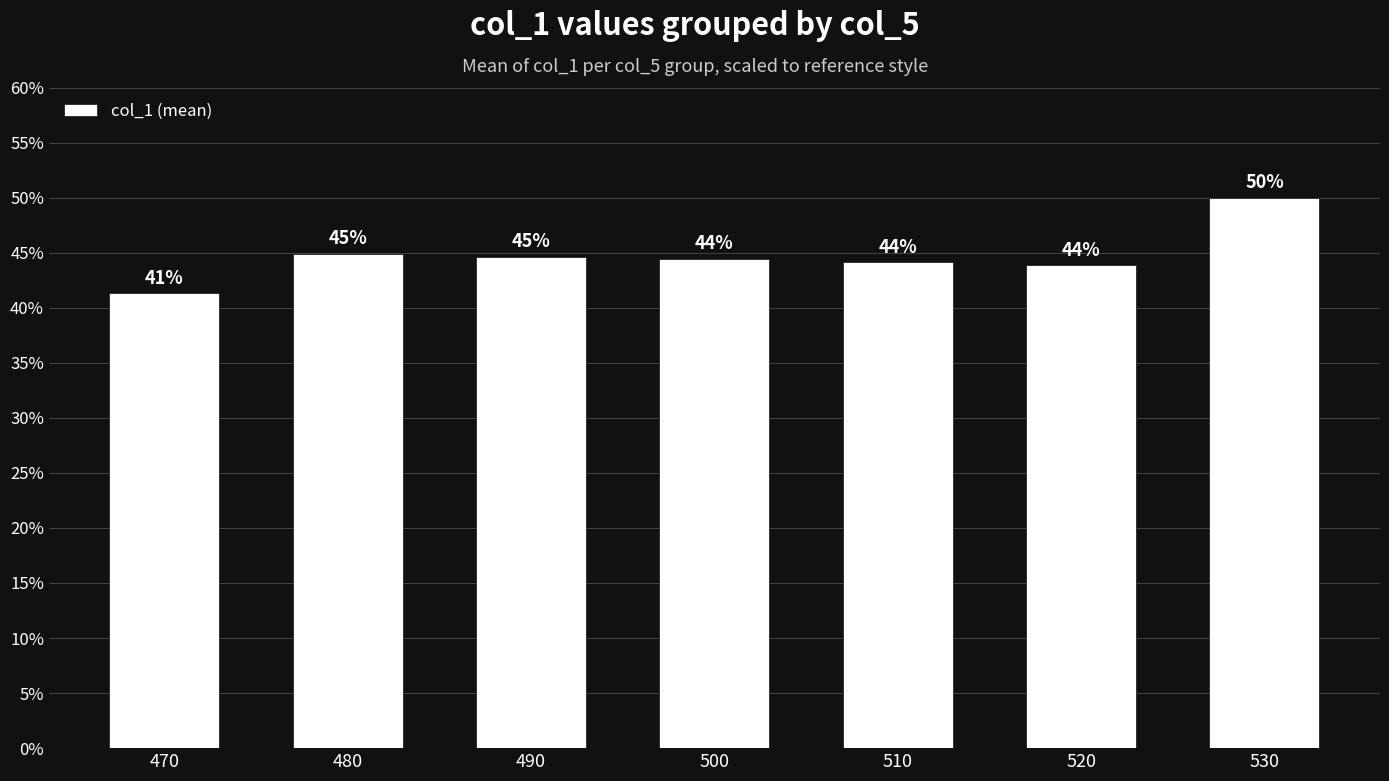

Is it true that the value at 490 is 64.0?

False